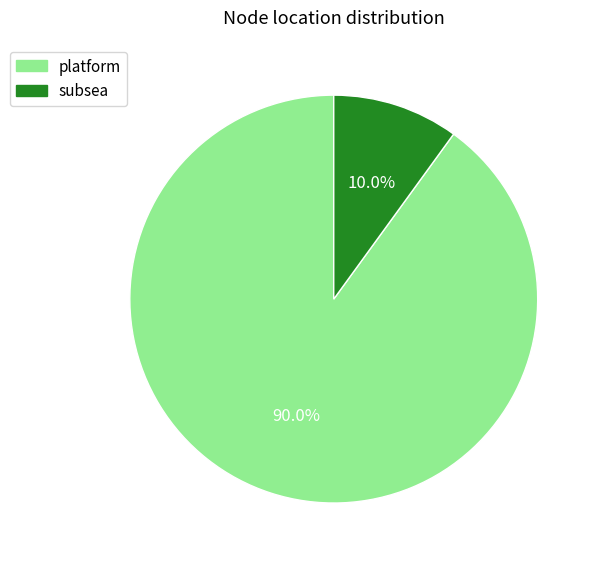

Is there any slice that represents more than half of the pie?

Yes